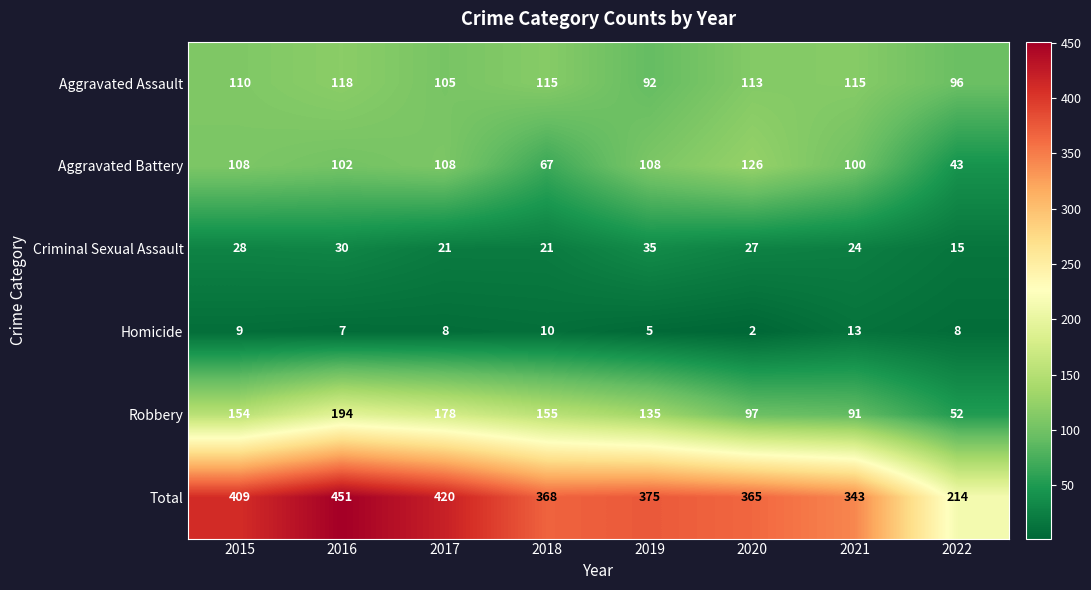

True or false: Aggravated Battery has a value of 78 at 2020.

False